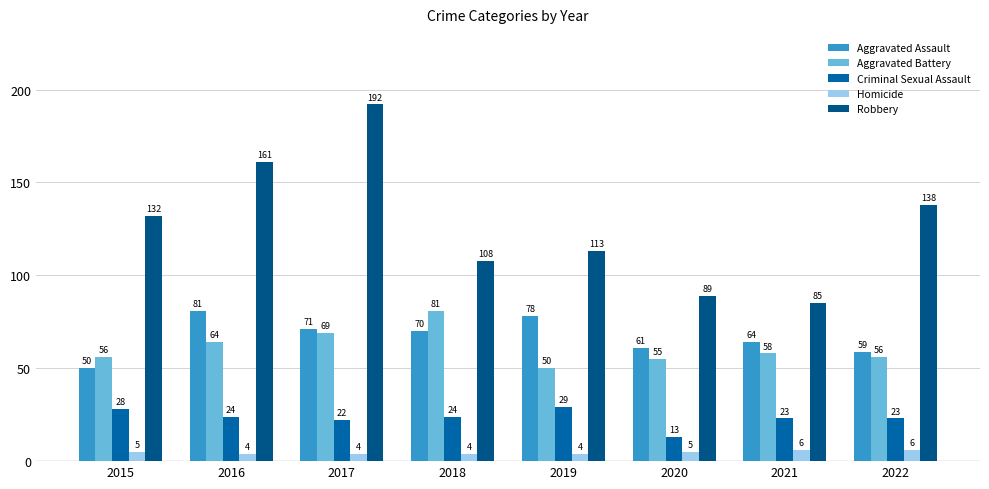

Which category has the lowest value in the Aggravated Assault series?

2015